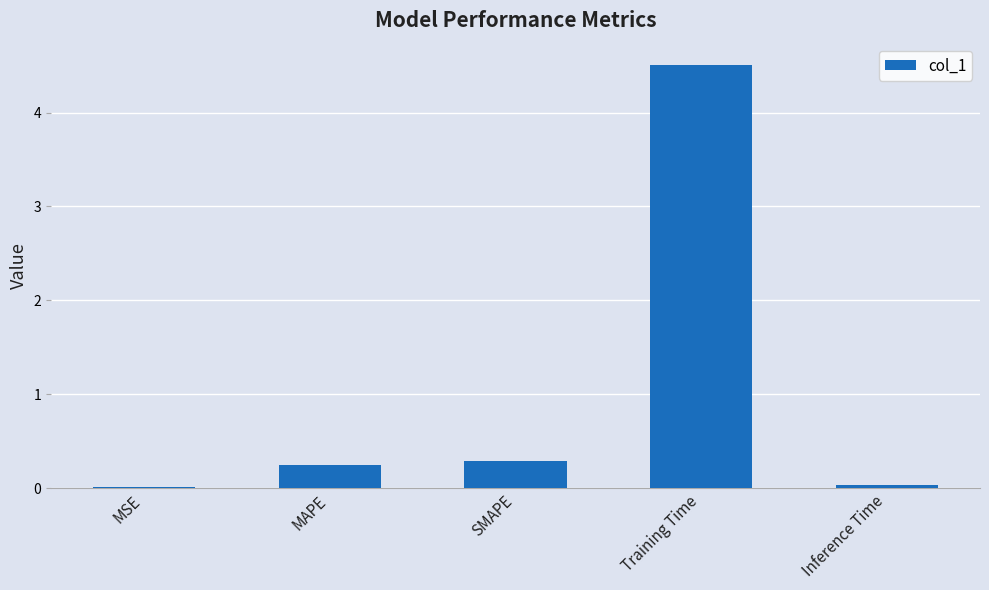

Between Inference Time and SMAPE, which is larger?

SMAPE